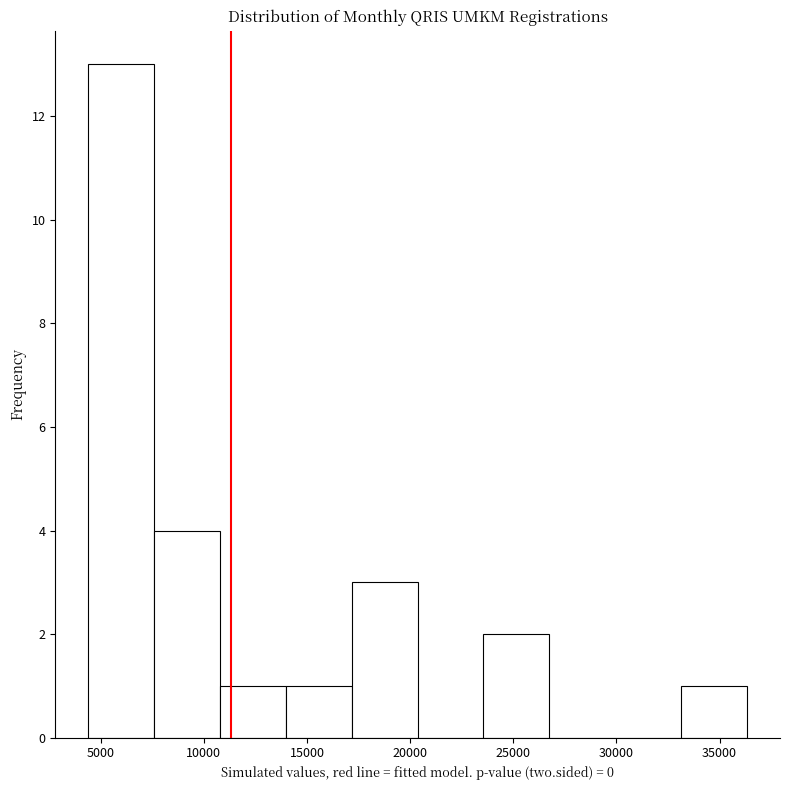

How tall is the bar that spans 17000 to 20500 on the x-axis? Neither the bar edges nor the heights are printed on the chart, so give them approximately, as read against the axes.

3